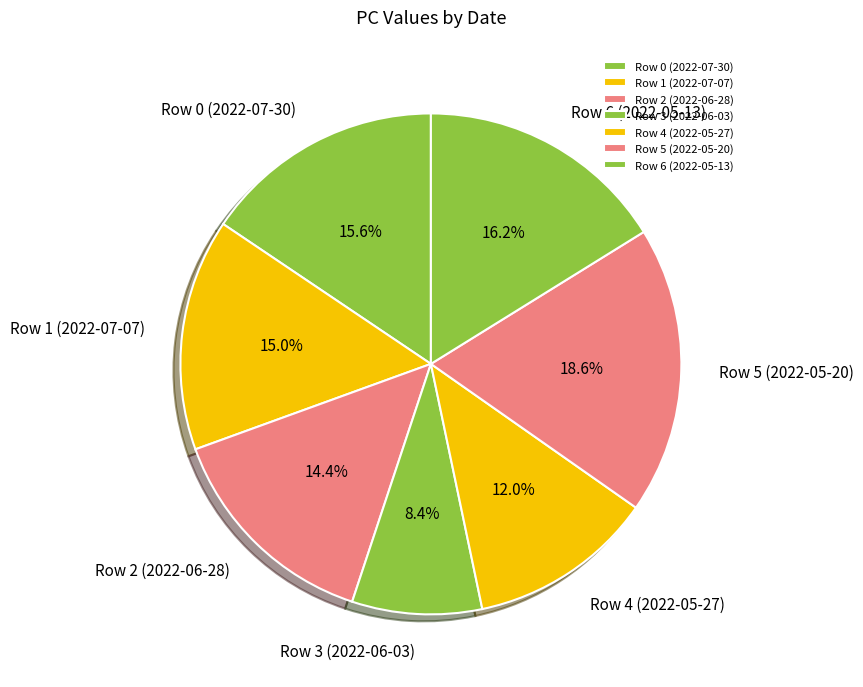

True or false: Row 3 (2022-06-03) accounts for 1% of the total.

False